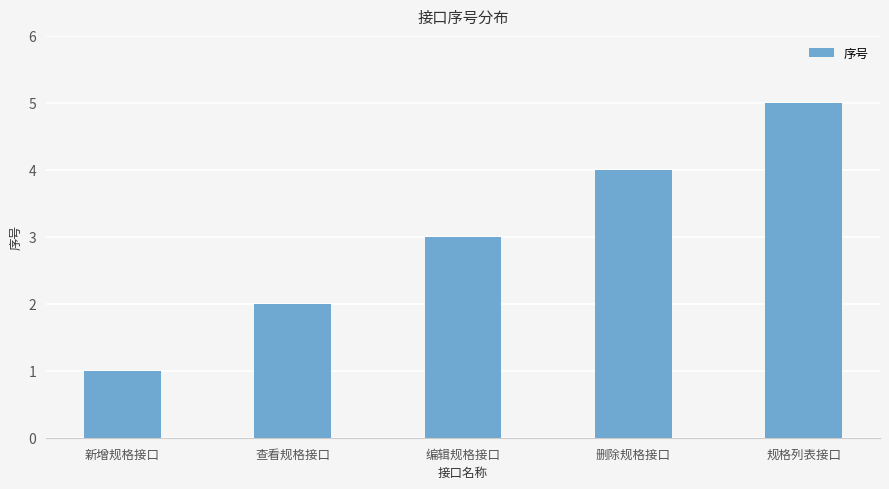

Is it true that the value at 查看规格接口 is 1?

False